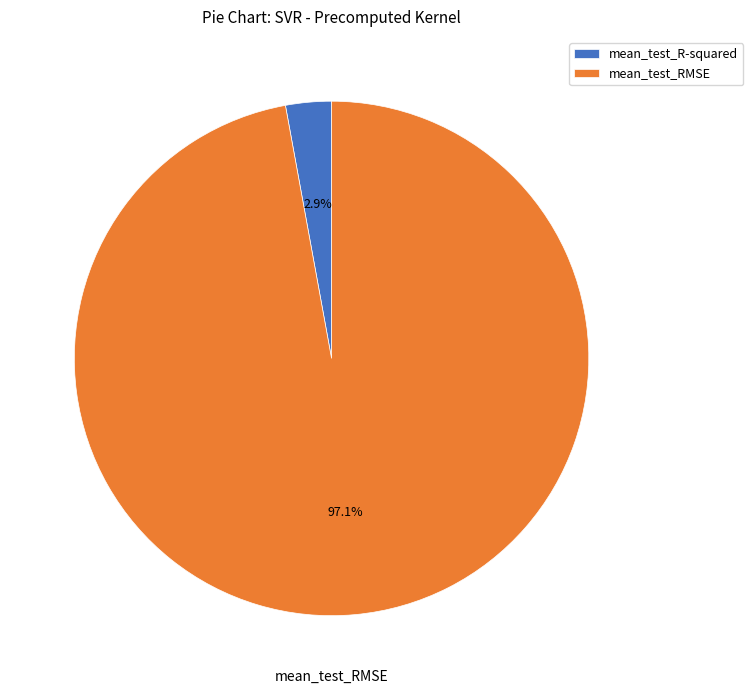

The mean_test_R-squared slice represents 3% of the pie. True or false?

True